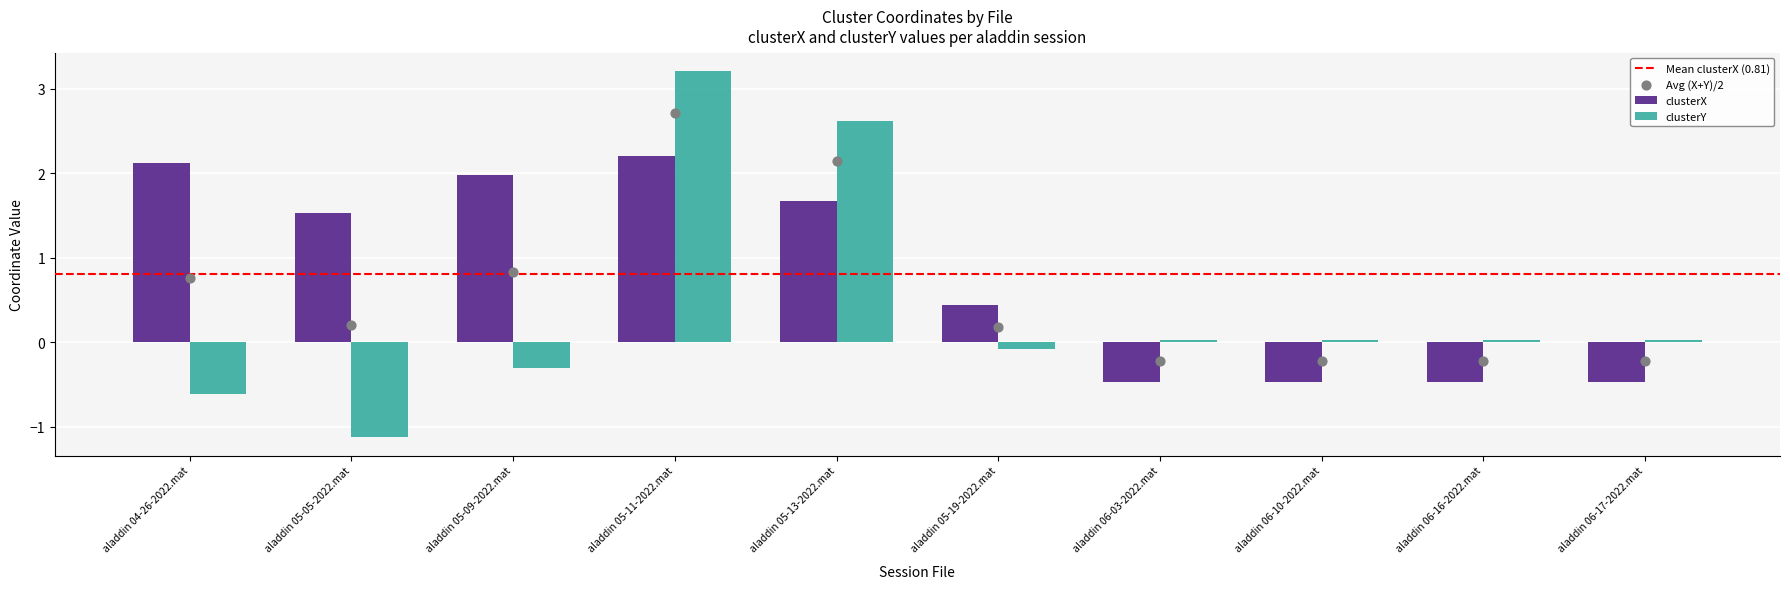

At which category is the sum across all series the highest?

aladdin 05-11-2022.mat